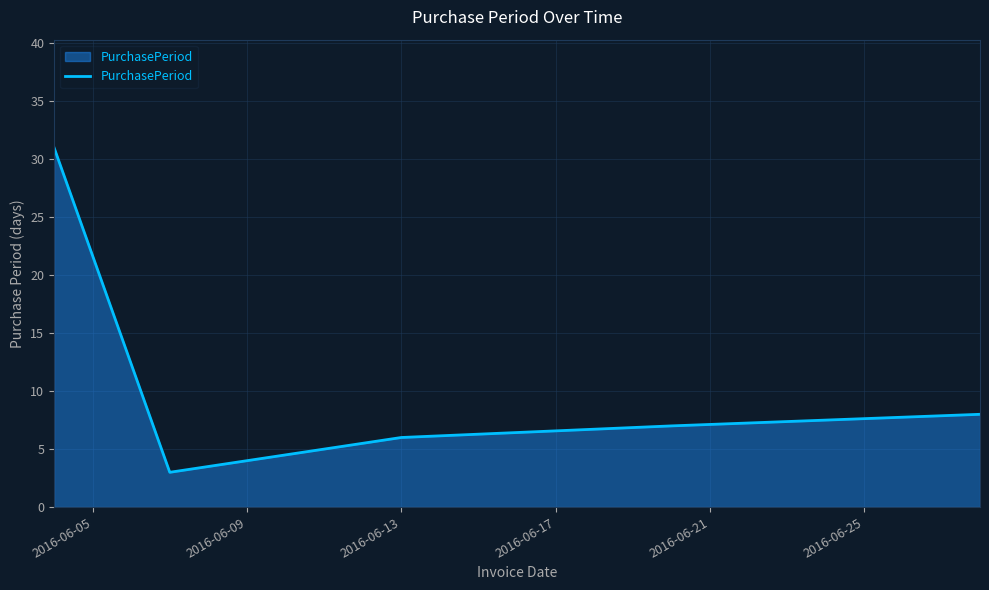

True or false: there are more than 1 points higher than both neighbors.

False